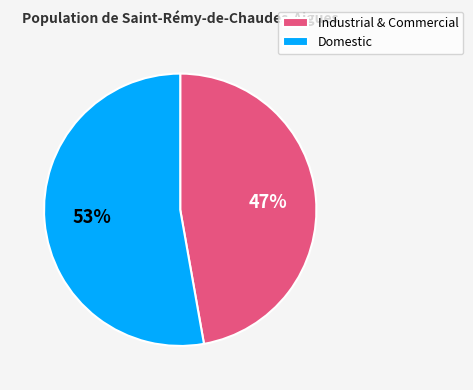

How many slices are in this pie chart?

2